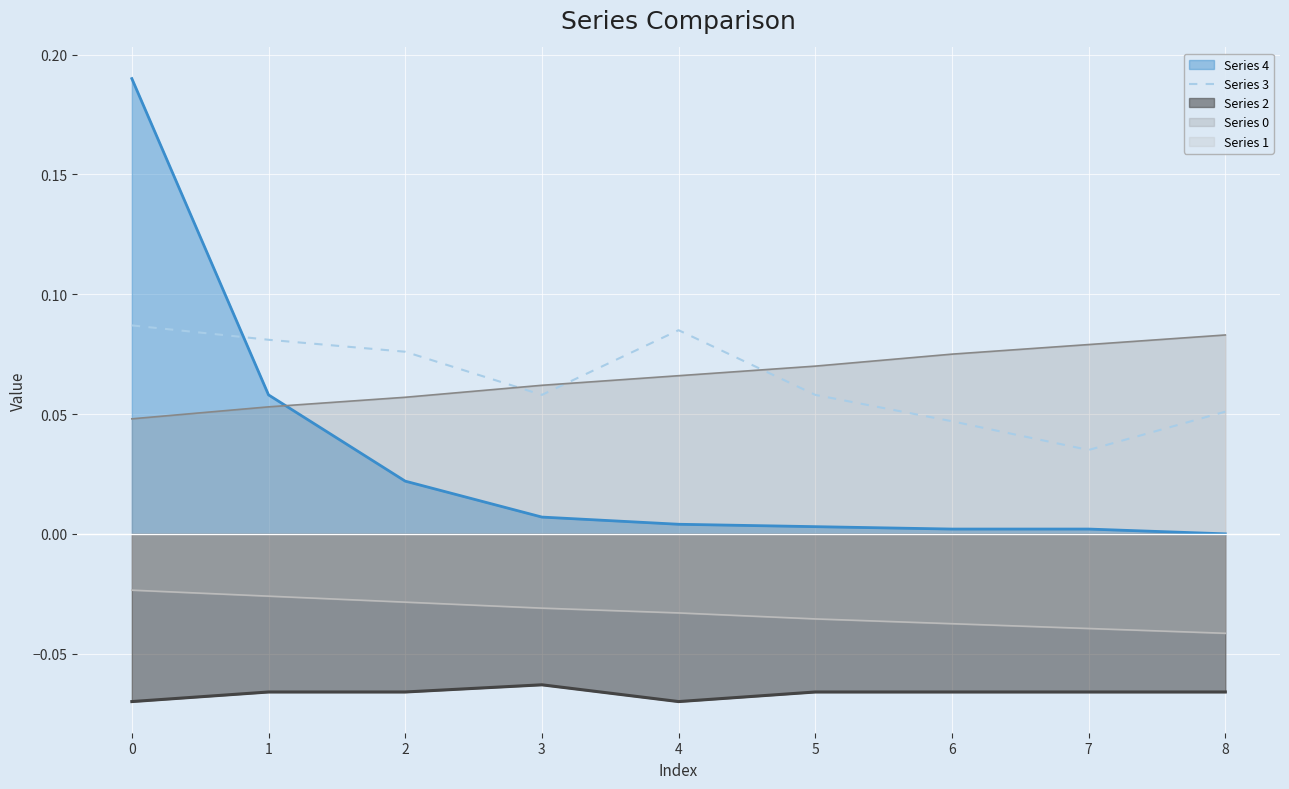

How many lines are shown in the chart?

5